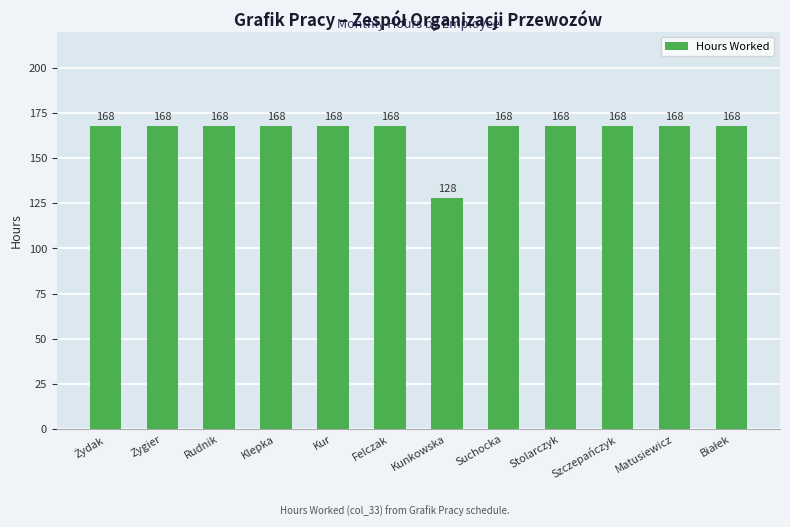

Reading right to left, transcribe all the data shown in this chart.

168	168	168	168	168	128	168	168	168	168	168	168